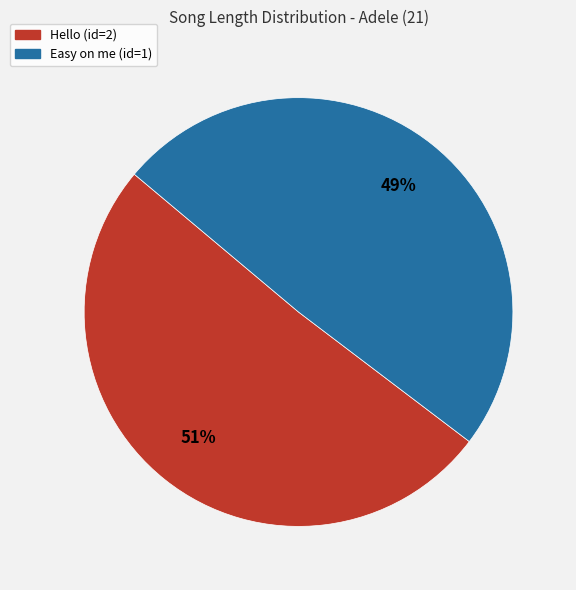

What is the smallest slice in the pie chart?

Easy on me (id=1)